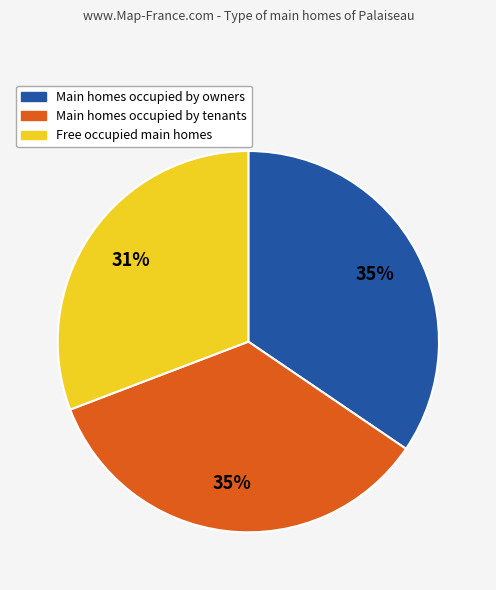

To the nearest percent, what is the average slice percentage?

33%